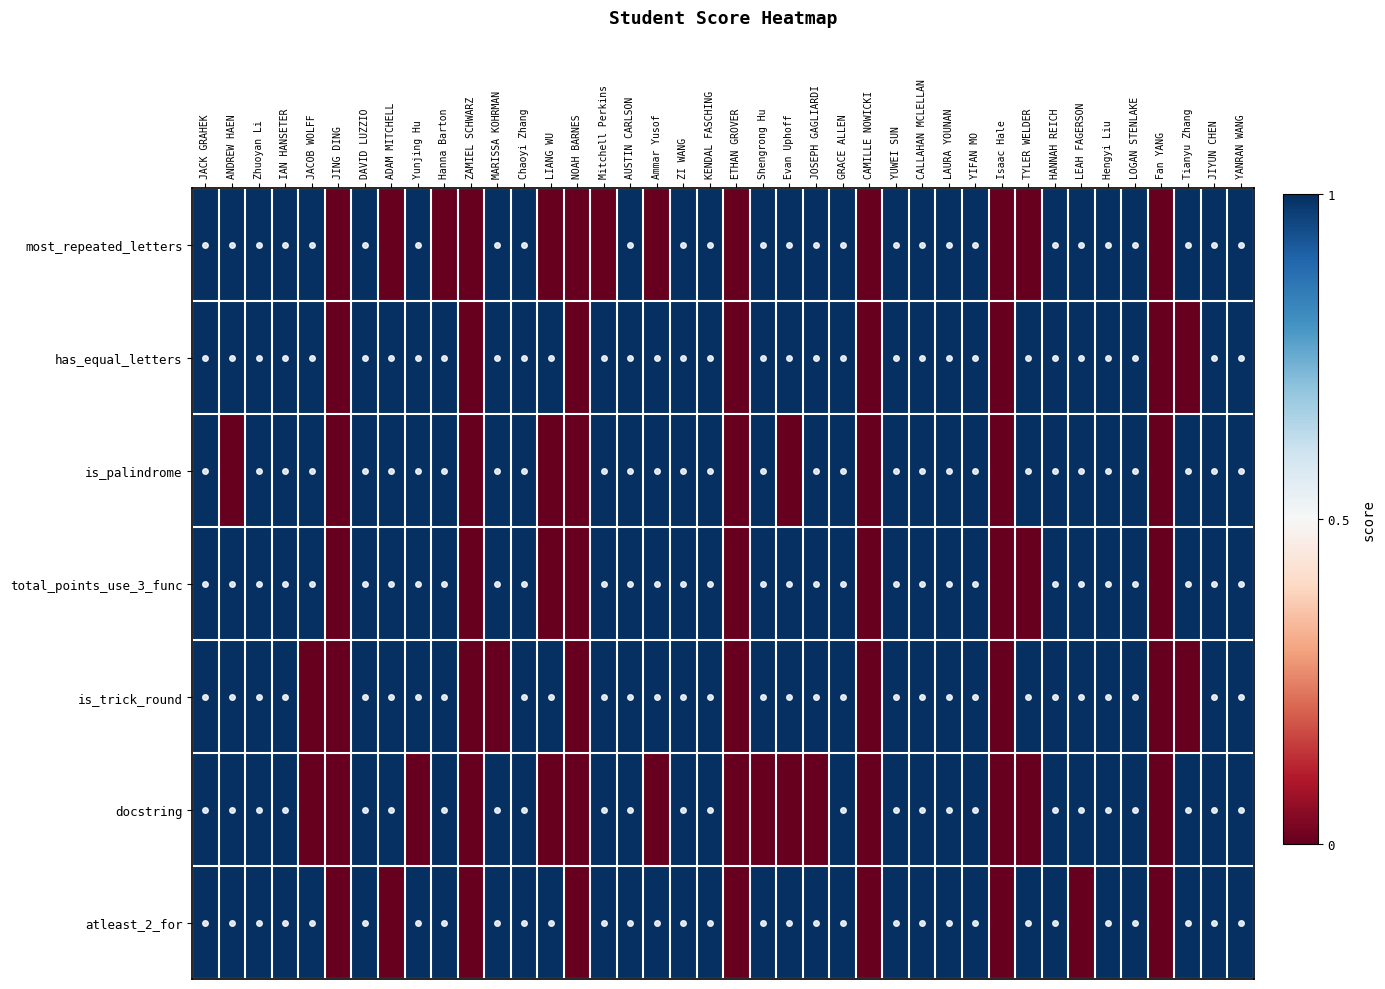

Rank the series at KENDAL FASCHING from highest to lowest value.

most_repeated_letters, has_equal_letters, is_palindrome, total_points_use_3_func, is_trick_round, docstring, atleast_2_for